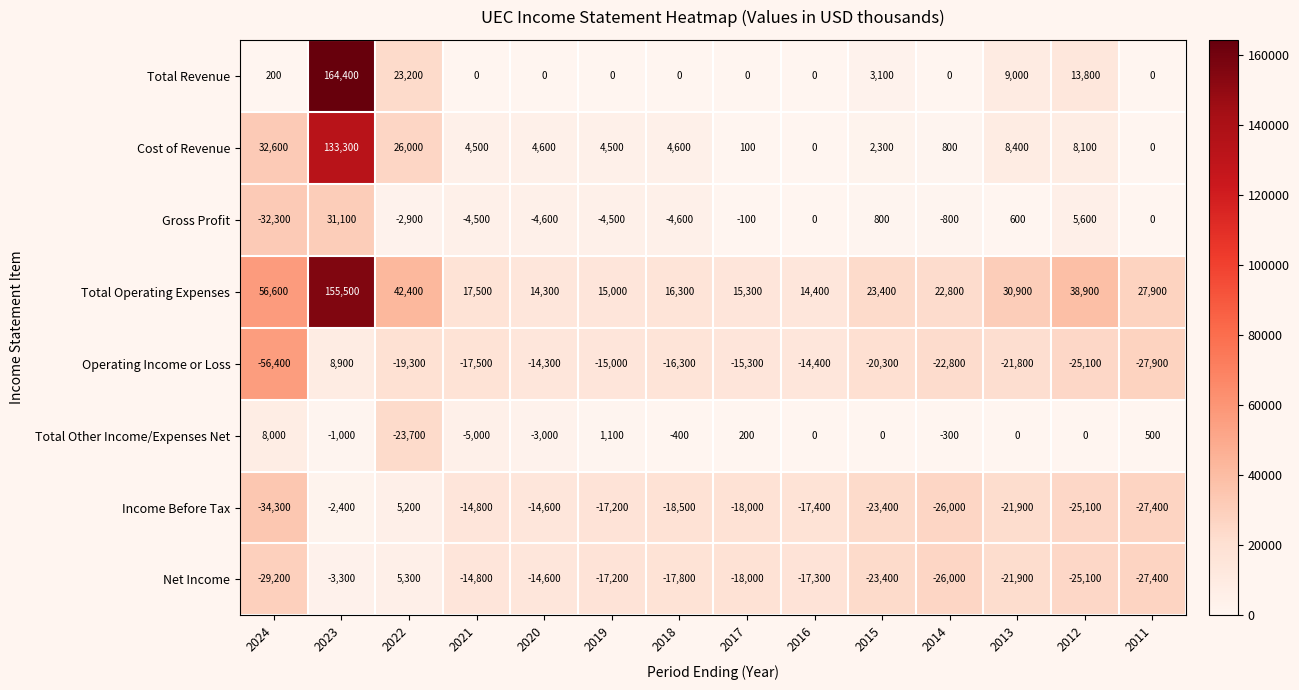

What is the sum of all Operating Income or Loss values?

-277500